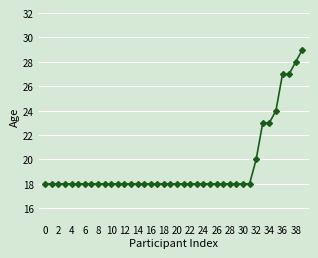

What is the sum of all values?

777